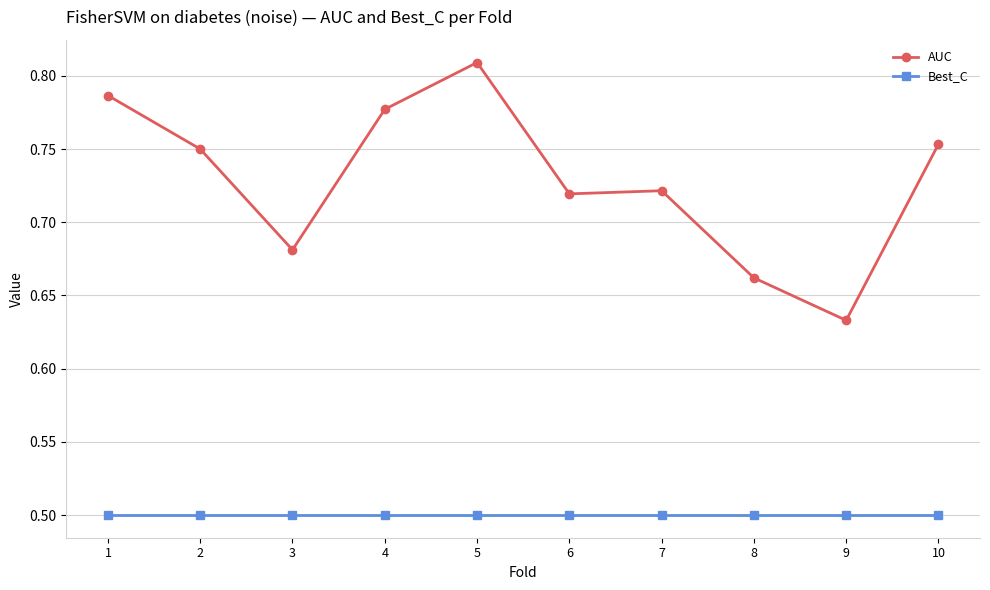

What is the average value of the Best_C series?

0.5